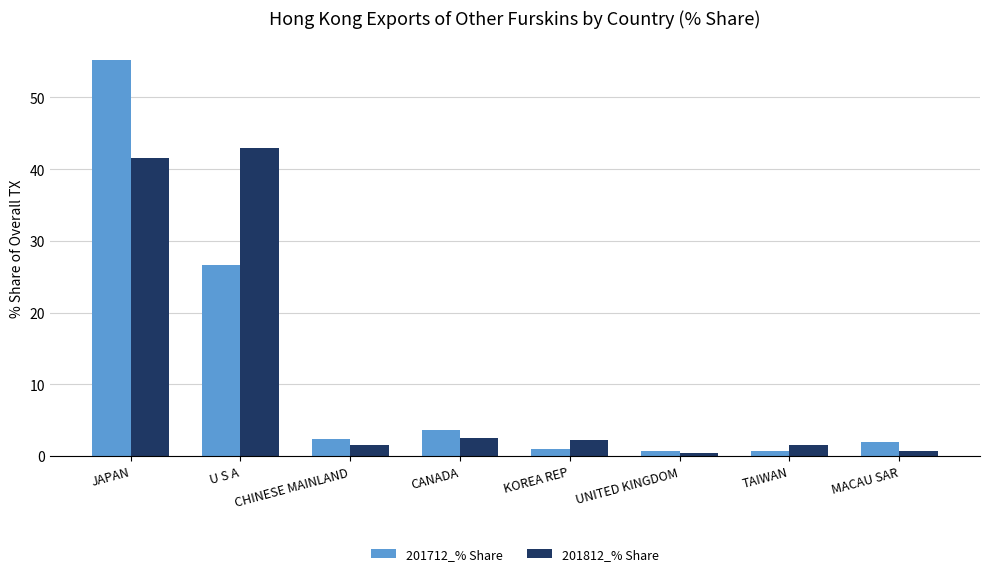

Which series has the largest range (max minus min)?

201712_% Share